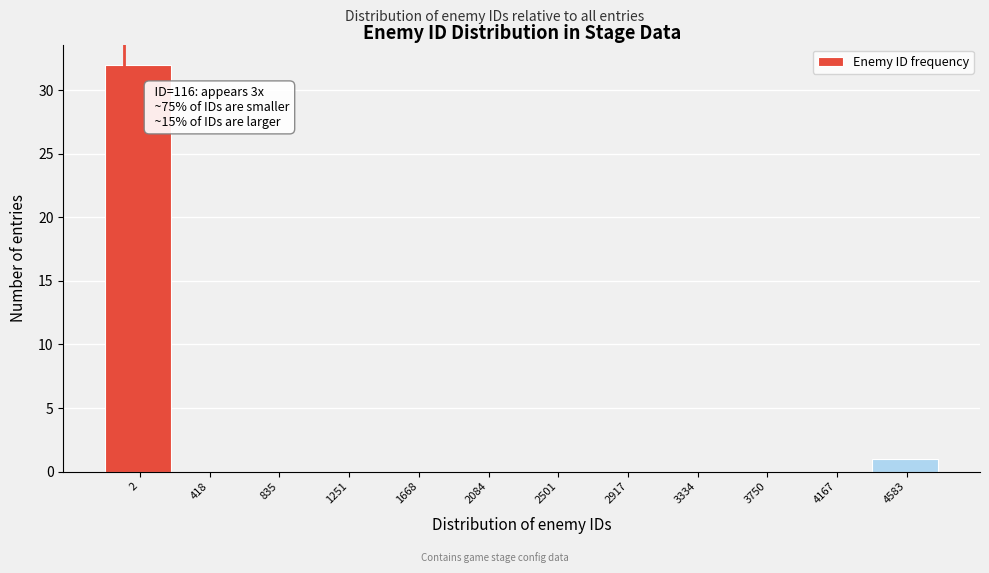

Reading right to left, extract all data points from this chart.

4583=1	4167=0	3750=0	3334=0	2917=0	2501=0	2084=0	1668=0	1251=0	835=0	418=0	2=32